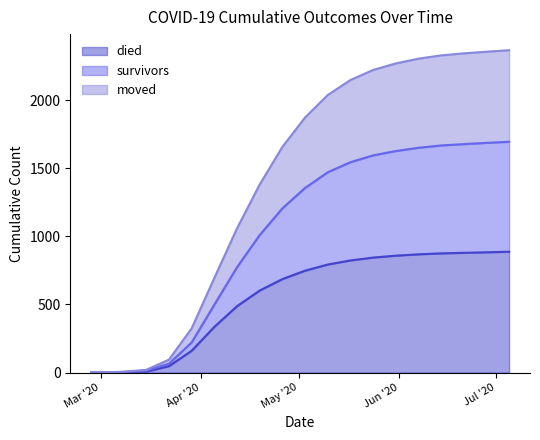

At 2020-03-15, list the series in order from smallest to largest.

died, moved, survivors